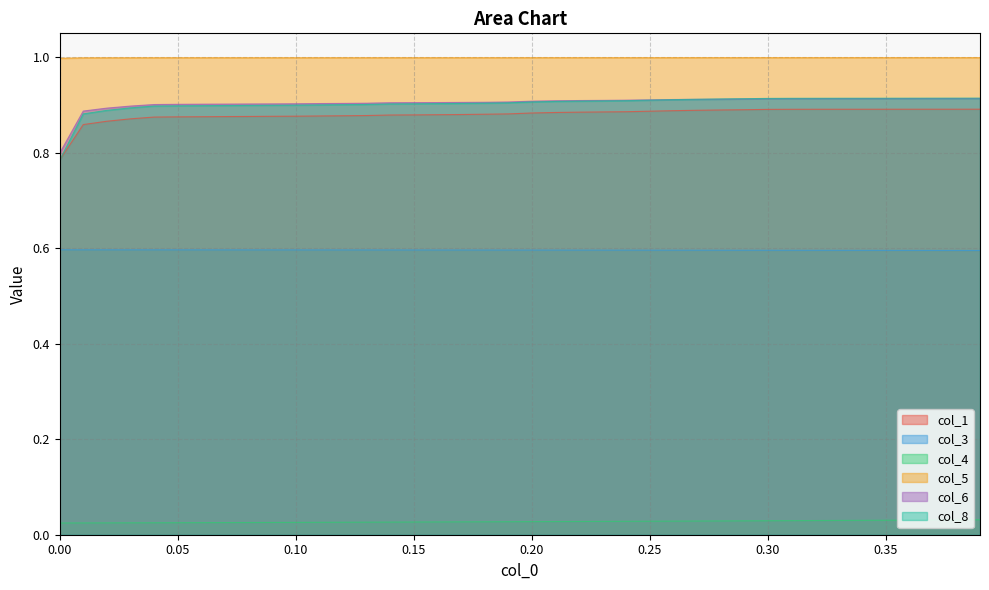

At which label does col_8 reach its peak?

39